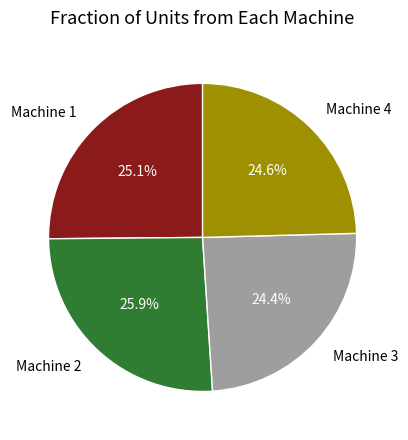

What percentage is the Machine 4 slice, to the nearest percent?

25%